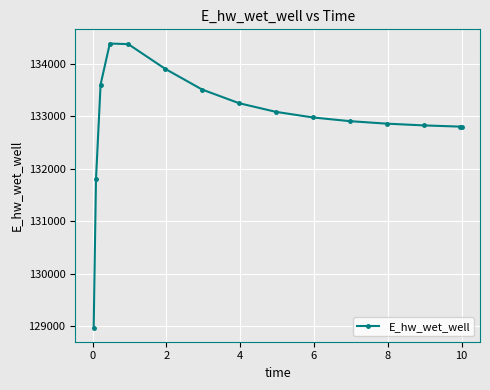

What is the maximum value shown in the chart?

134382.3